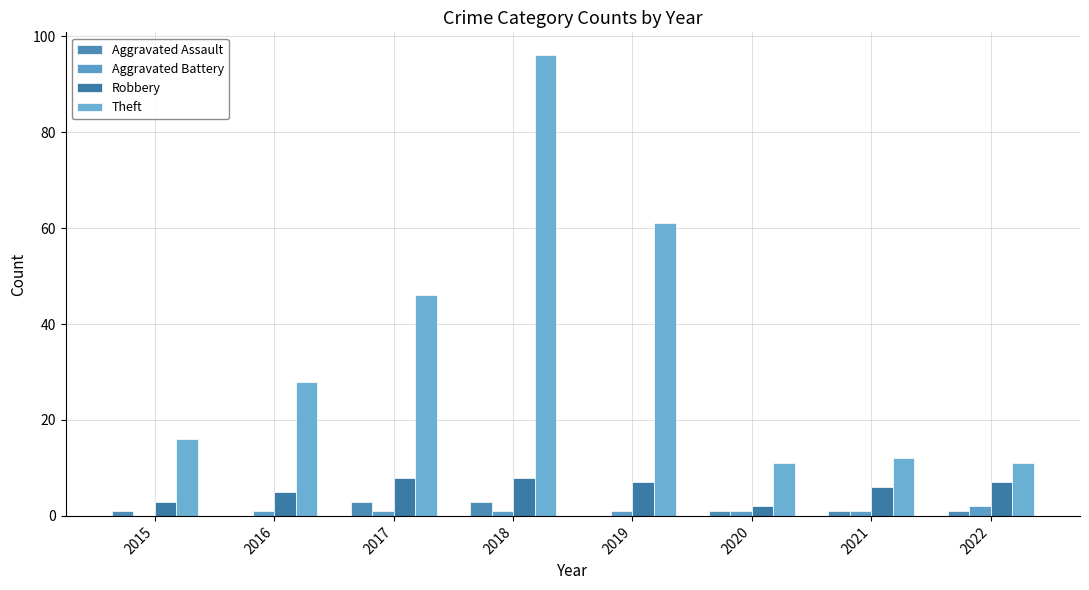

Where is Aggravated Battery nearest to the value 1?

2016